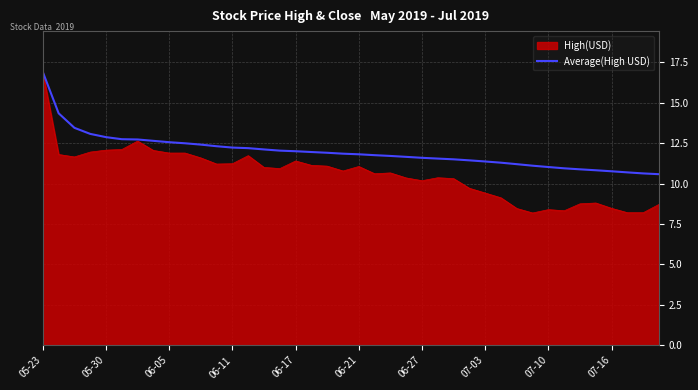

Which series has the widest spread of values?

High(USD)